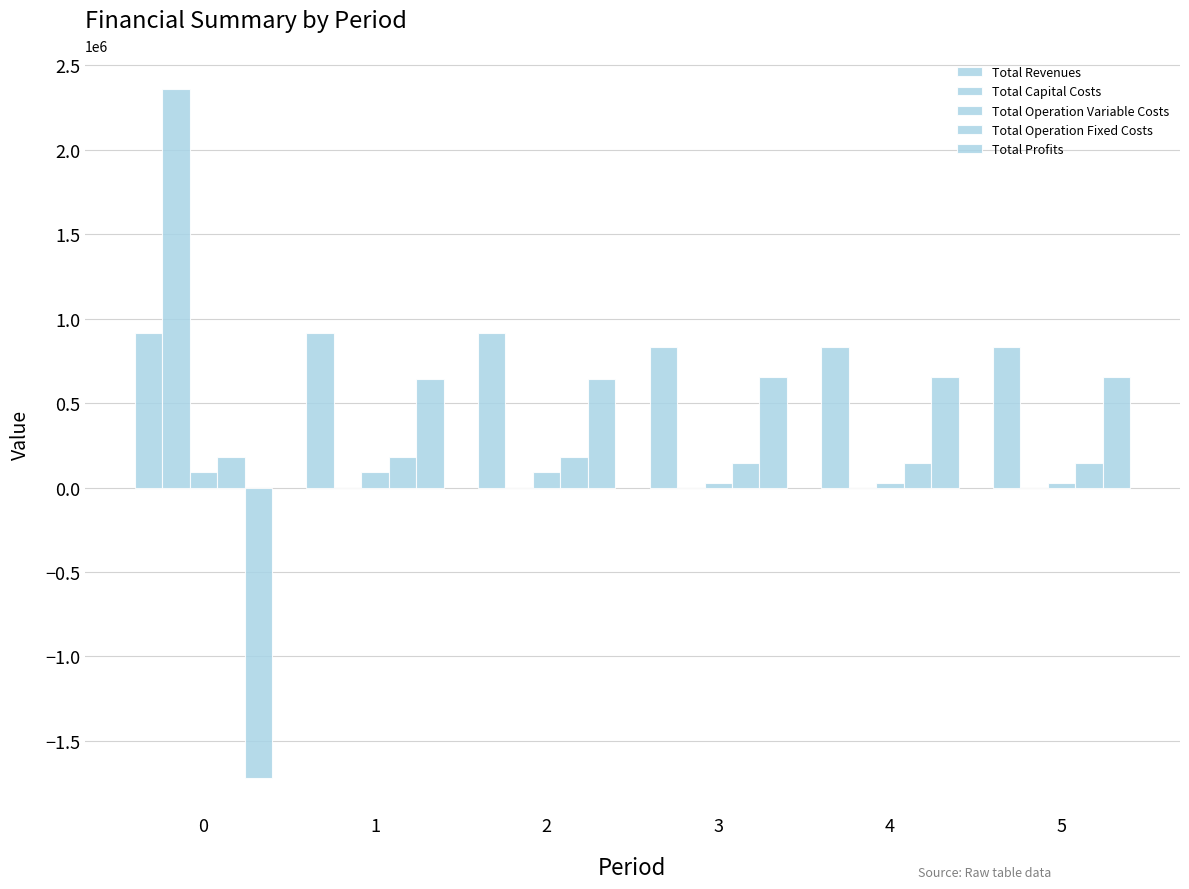

What is the average value of the Total Operation Fixed Costs series?

162109.6